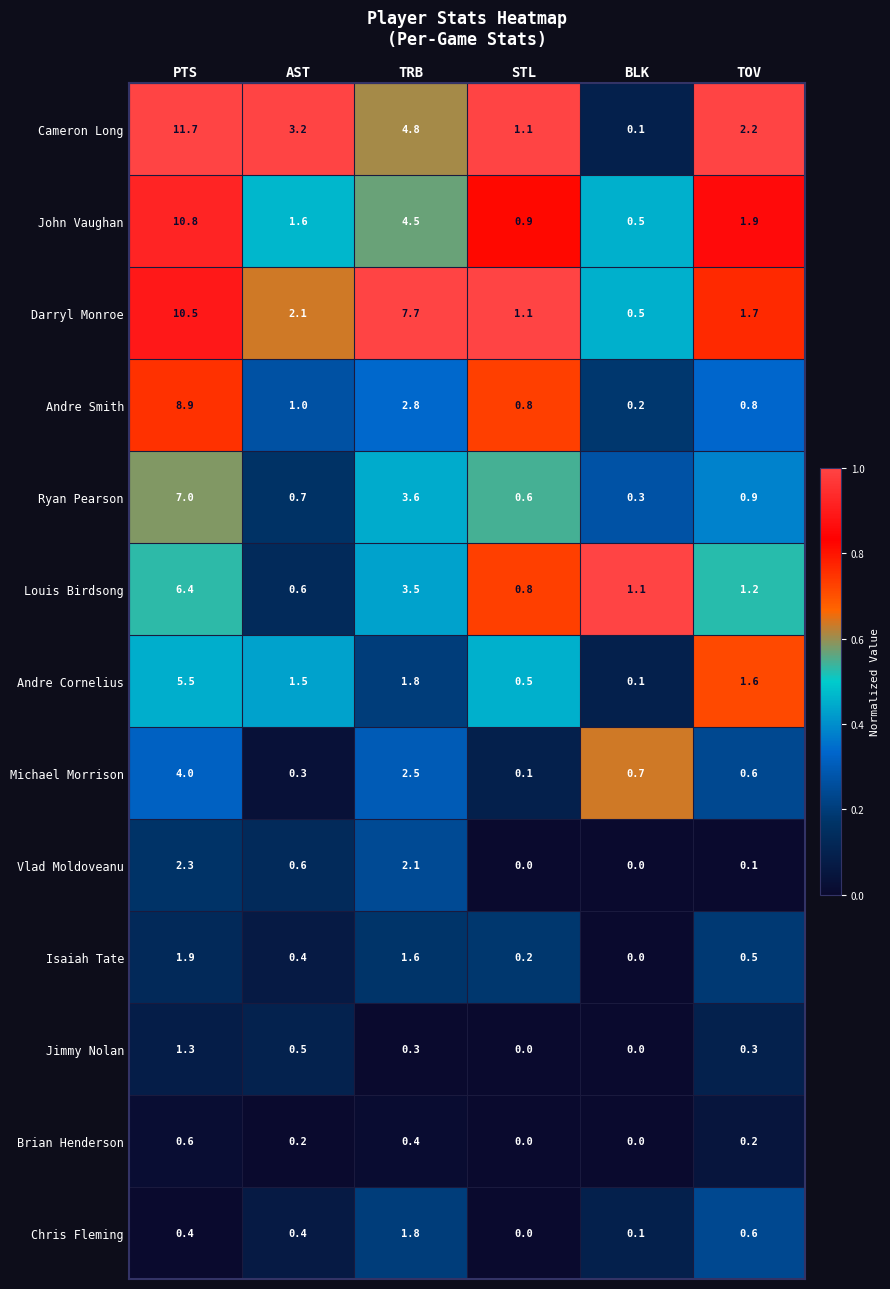

How many Isaiah Tate values are between 0 and 1?

4